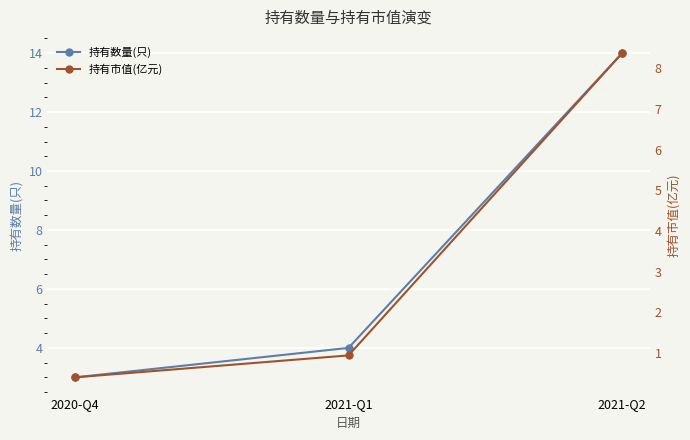

Rank the series by their average value, from lowest to highest.

持有市值(亿元), 持有数量(只)